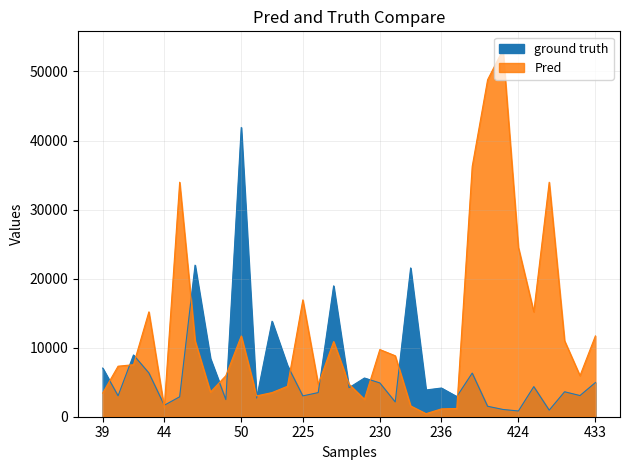

Where is Pred nearest to the value 26797?

424